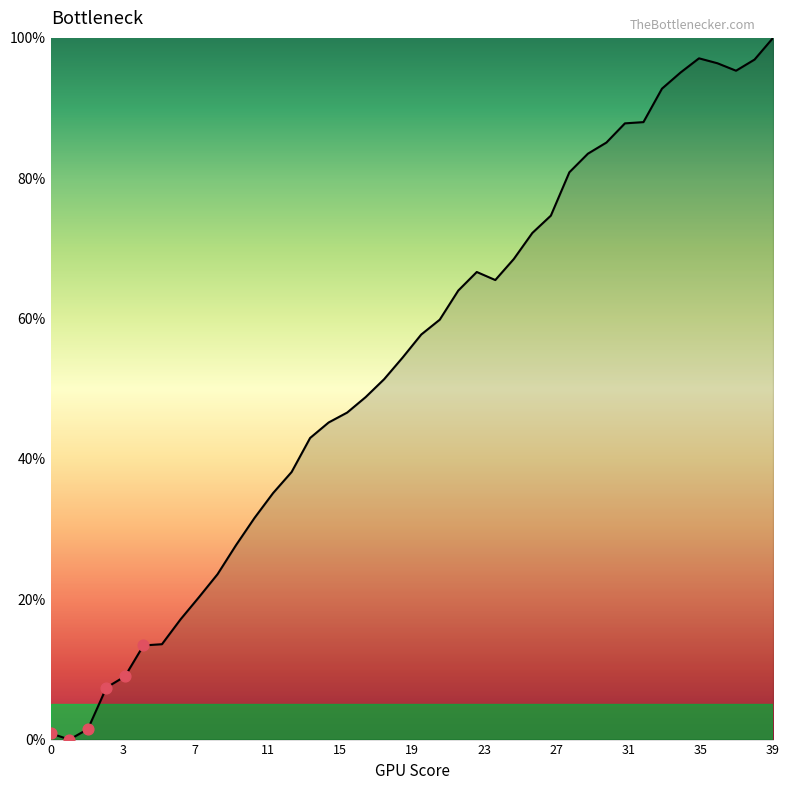

What is the greatest value displayed?

100.0